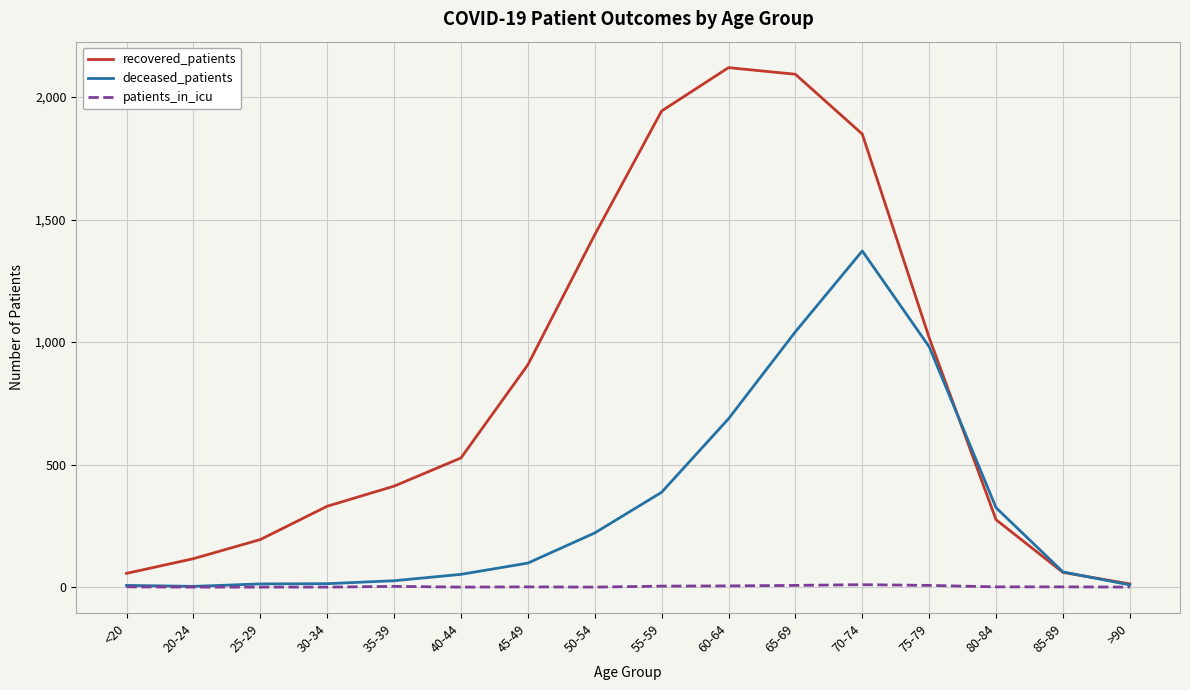

Is the value of deceased_patients at <20 greater than the value of recovered_patients at 20-24?

No